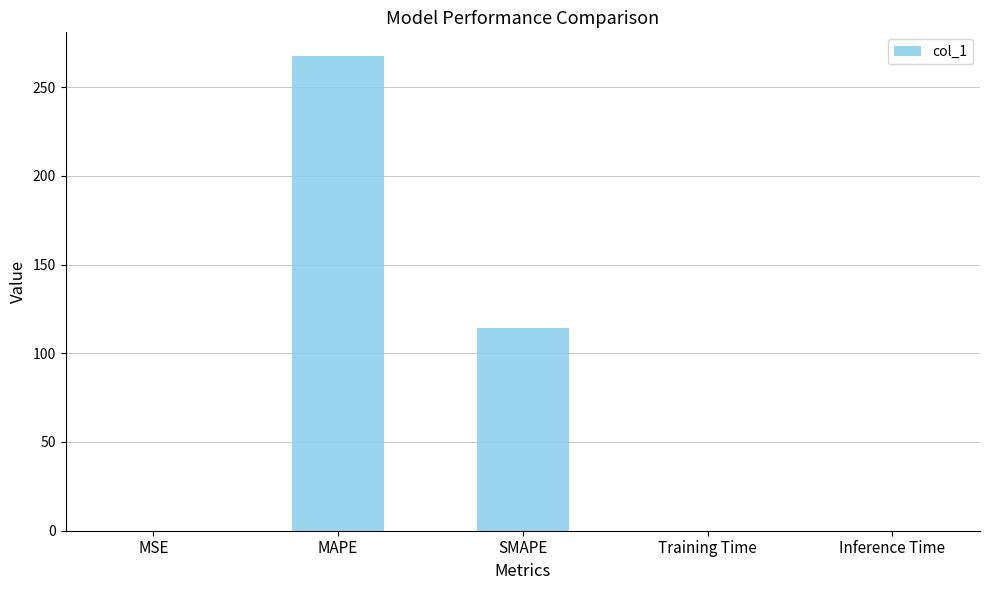

Which category has the highest value across all series?

MAPE